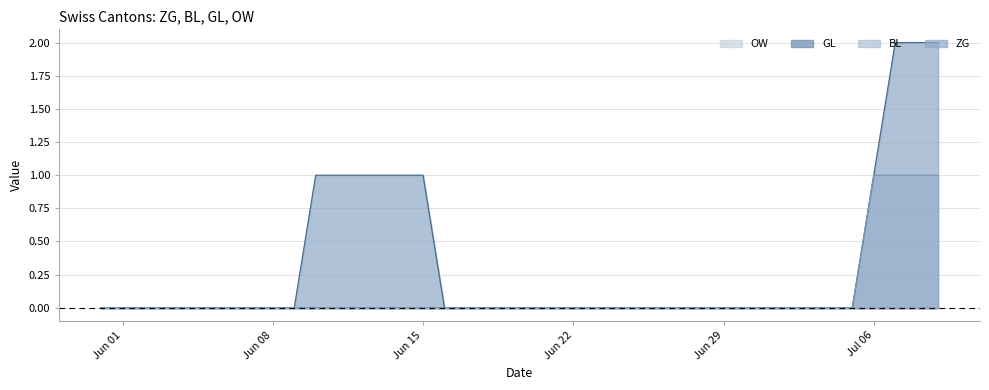

True or false: ZG has more than 1 interior local peaks.

False